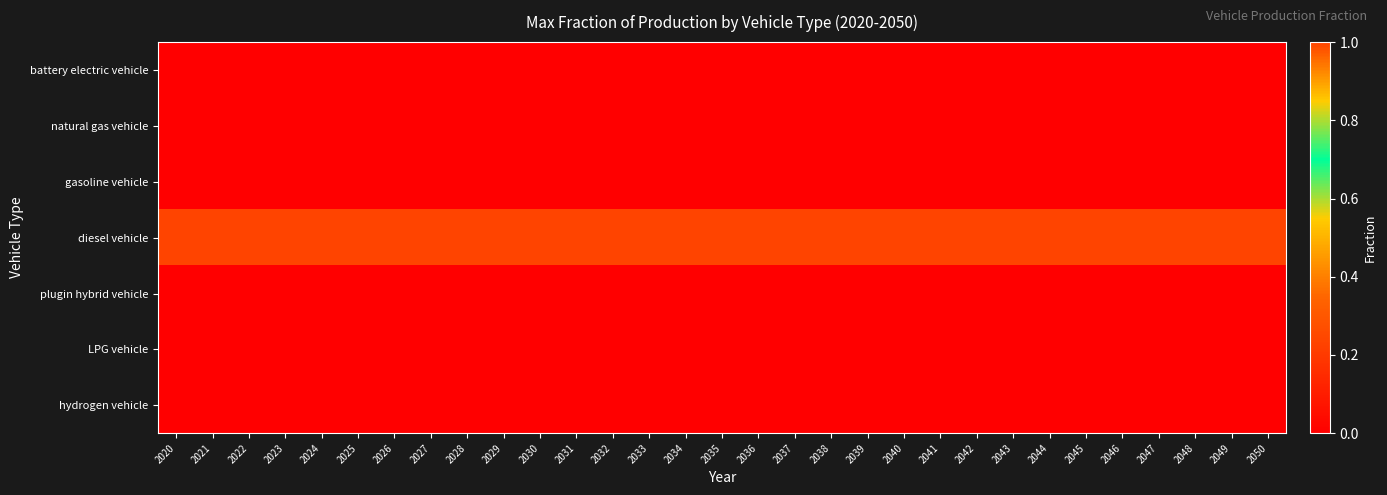

Which has a higher value, 2041 or 2048?

2041